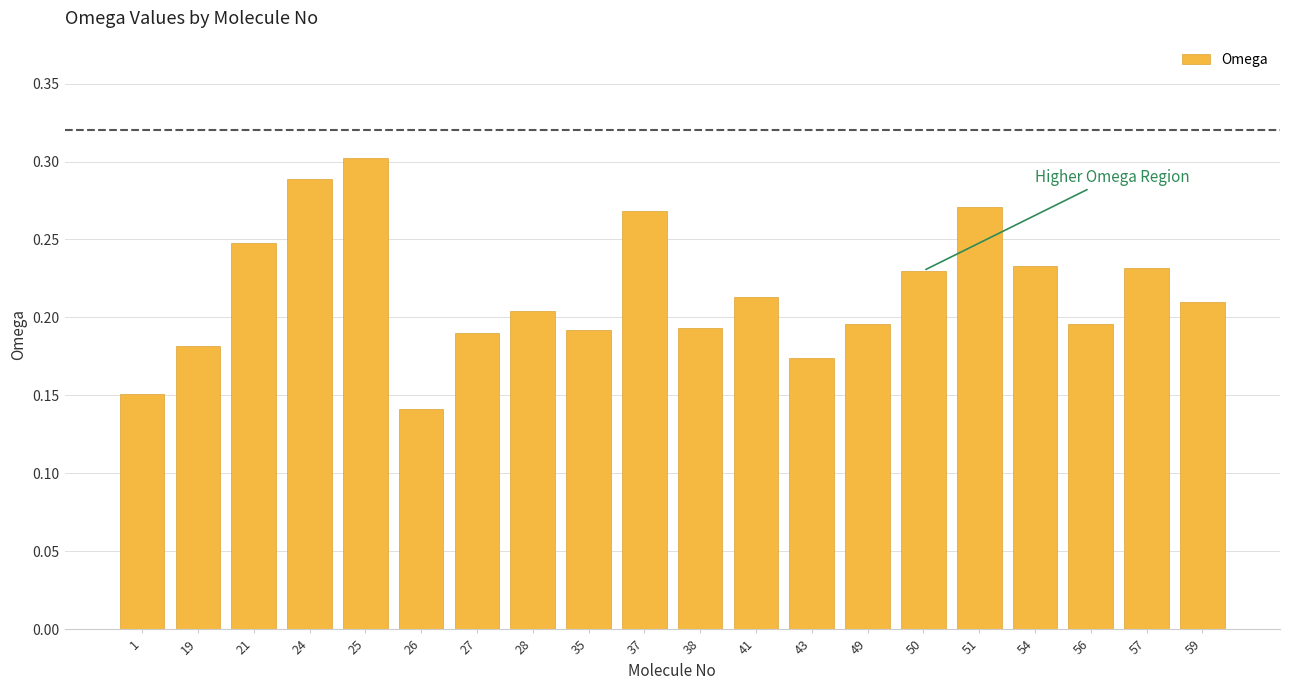

How many bars are there in total?

20